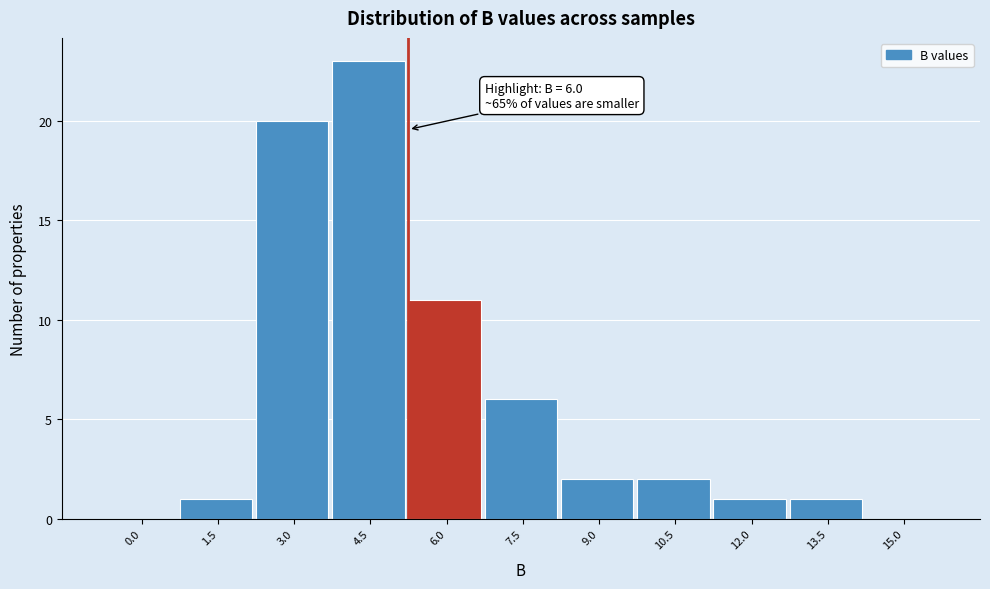

Reading left to right, transcribe all the data shown in this chart.

0.0=0	1.5=1	3.0=20	4.5=23	6.0=11	7.5=6	9.0=2	10.5=2	12.0=1	13.5=1	15.0=0